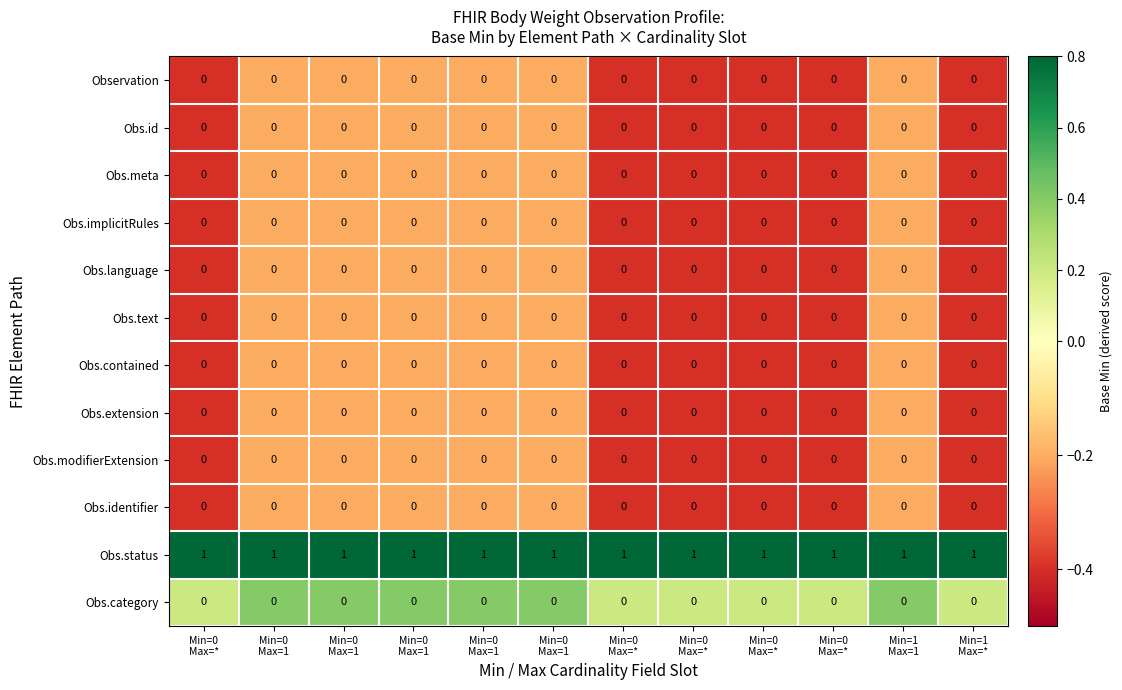

What is the minimum value shown in the chart?

0